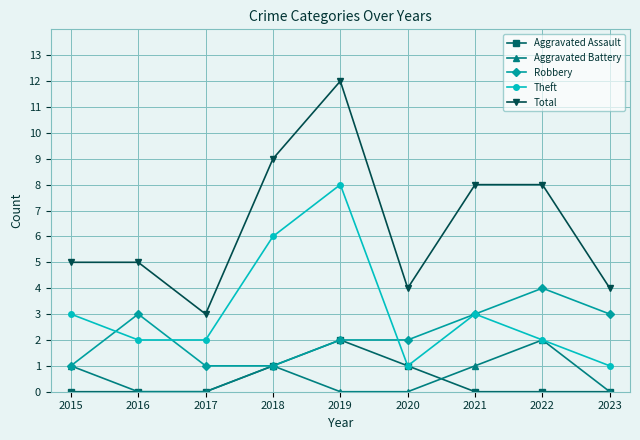

What are all the series names shown in the legend?

Aggravated Assault, Aggravated Battery, Robbery, Theft, Total